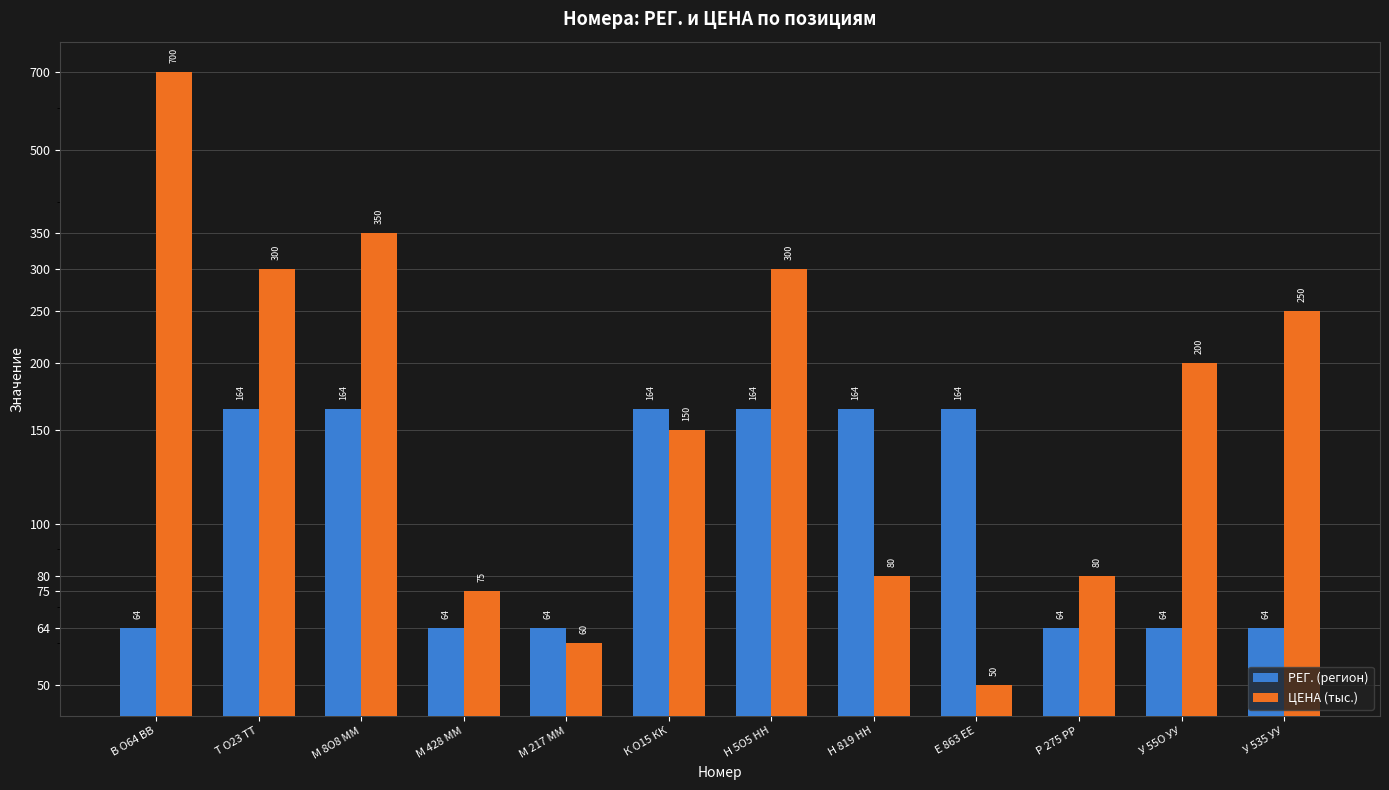

Which series has the largest range (max minus min)?

ЦЕНА (тыс.)